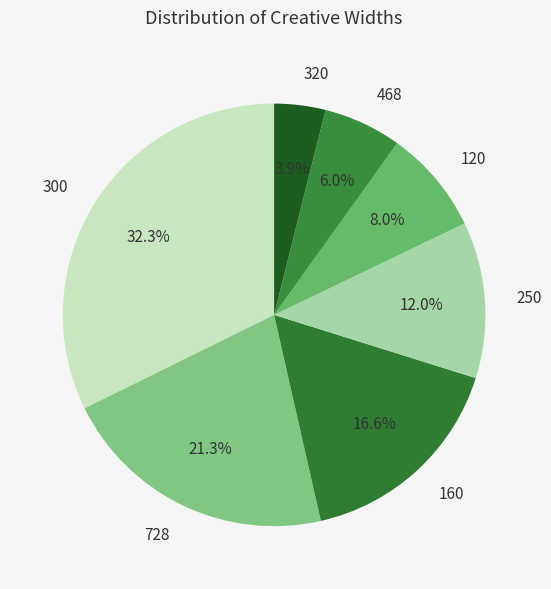

Is it true that 728 is 21% of the pie?

True